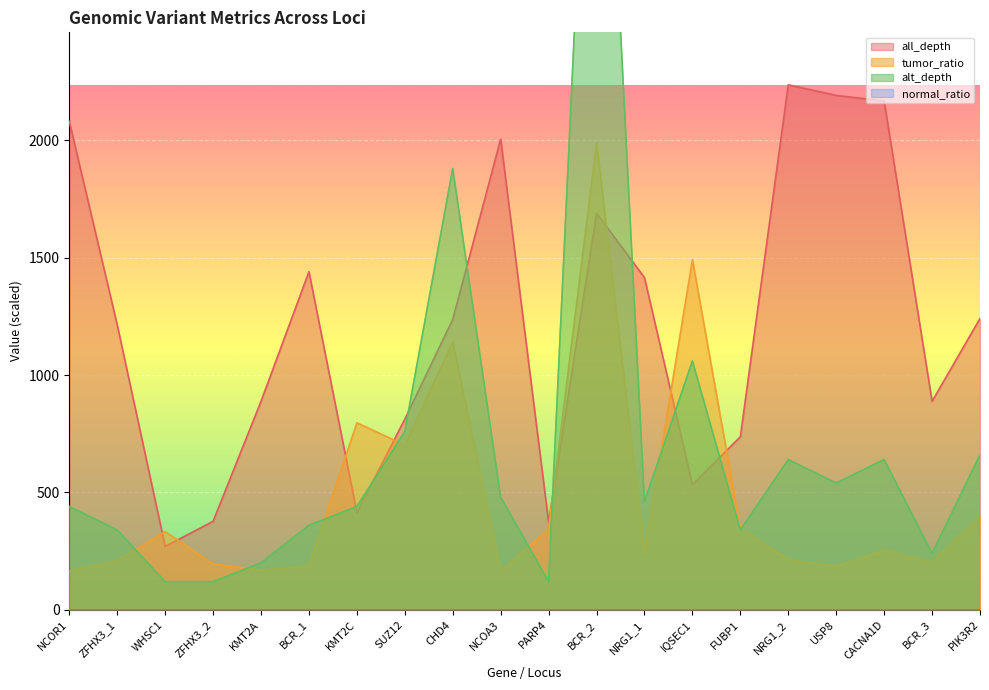

What is the minimum value for tumor_ratio?

165.0